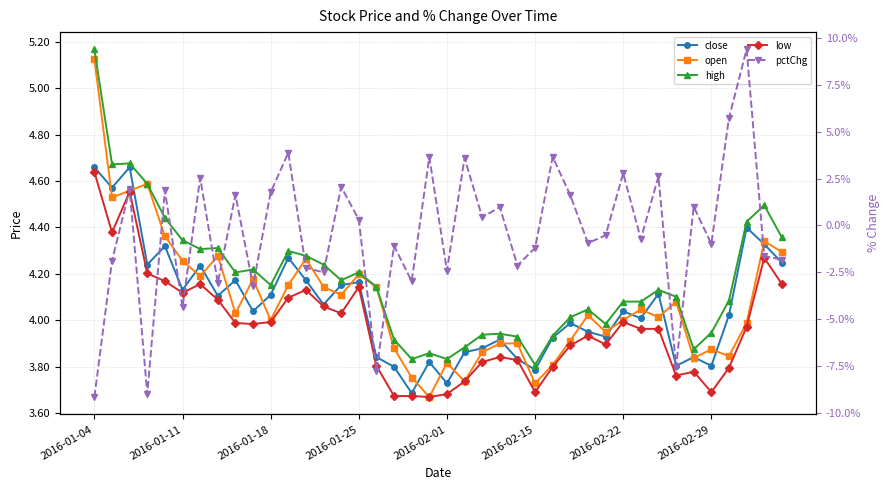

At how many categories does at least one series exceed 0?

40